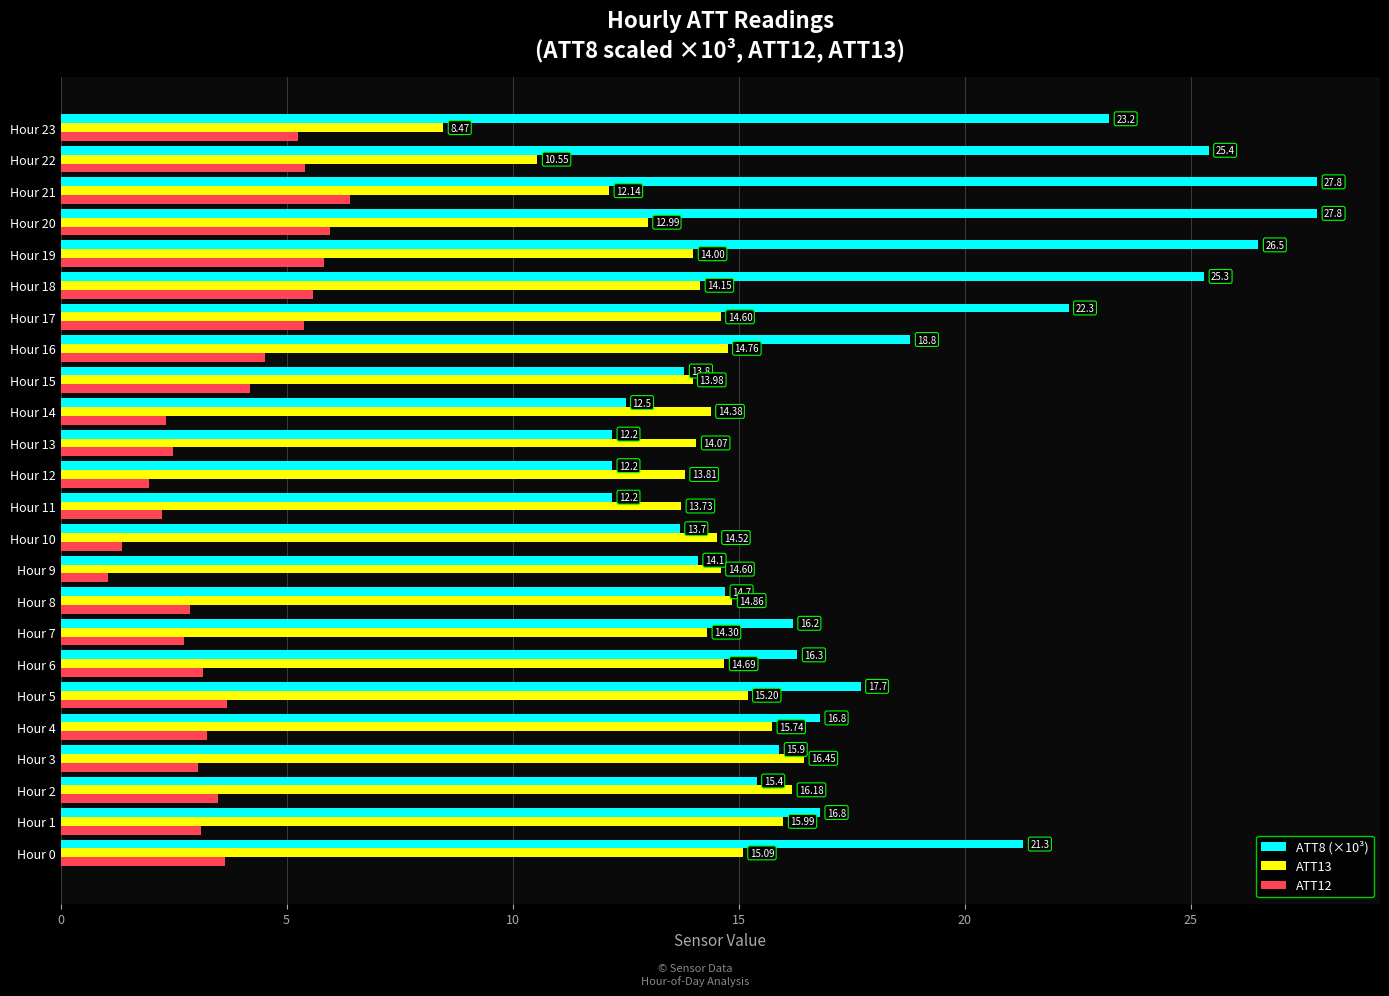

What is the spread (max minus min) of values at Hour 8?

12.0